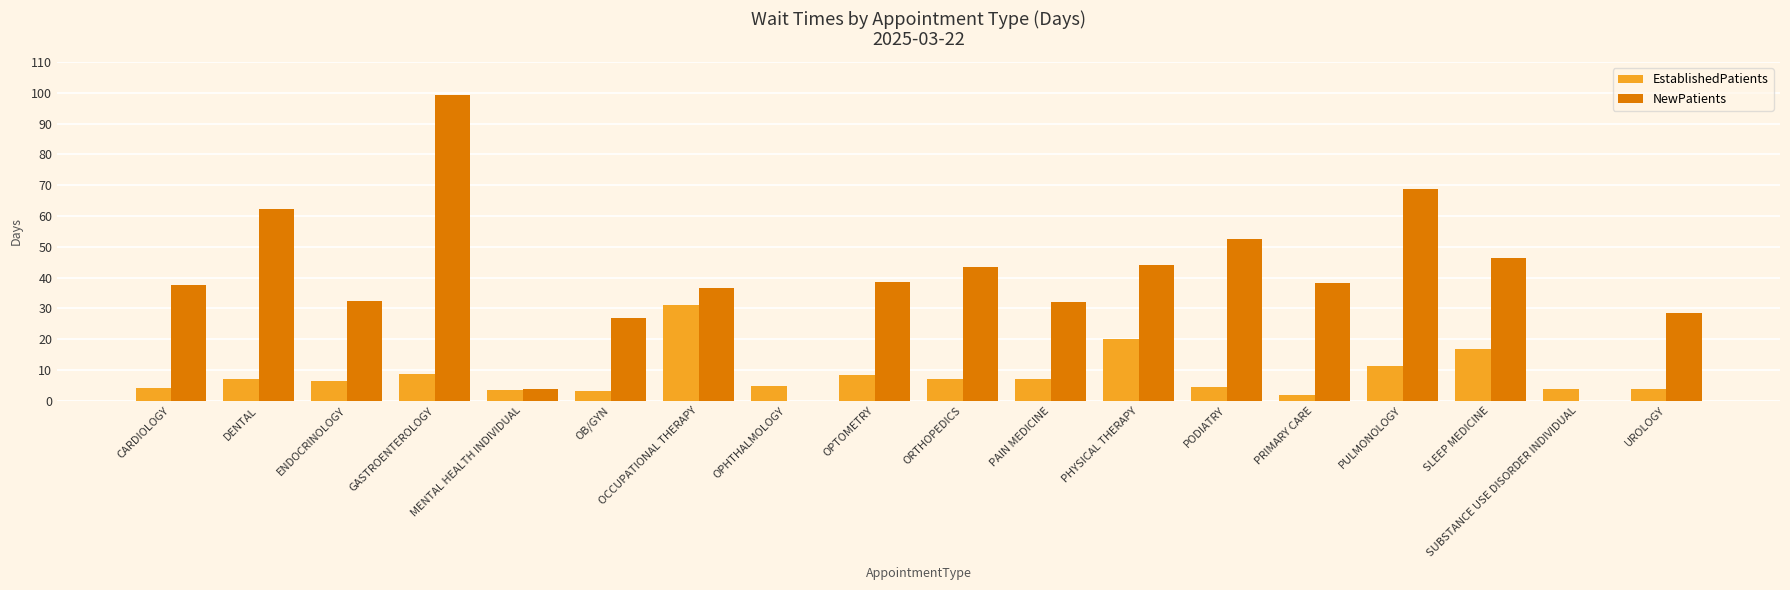

The EstablishedPatients series shows 7.2 at DENTAL. True or false?

True